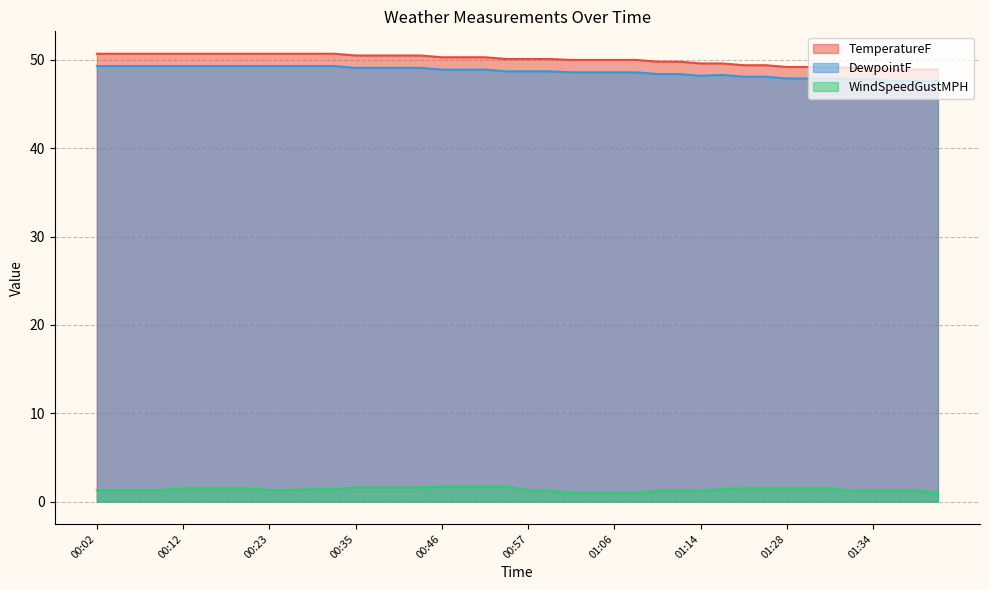

List the labels in order of TemperatureF value, smallest first.

01:38, 01:39, 01:44, 01:33, 01:34, 01:28, 01:29, 01:30, 01:23, 01:25, 01:14, 01:18, 01:11, 01:13, 01:02, 01:03, 01:06, 01:08, 00:55, 00:57, 01:01, 00:46, 00:51, 00:52, 00:35, 00:36, 00:40, 00:41, 00:02, 00:03, 00:07, 00:08, 00:12, 00:13, 00:14, 00:18, 00:23, 00:24, 00:29, 00:30